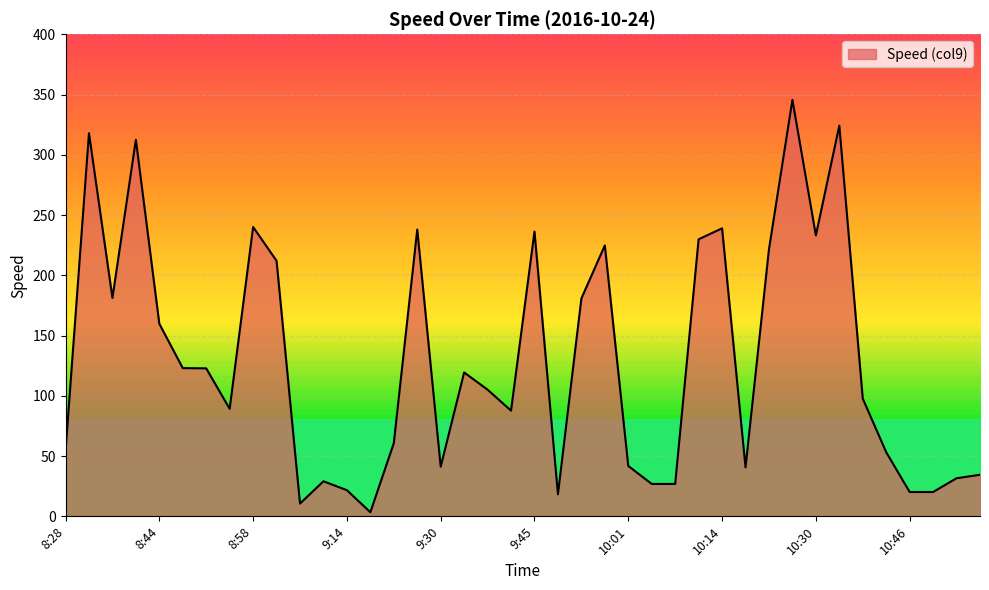

What is the maximum value shown in the chart?

345.6